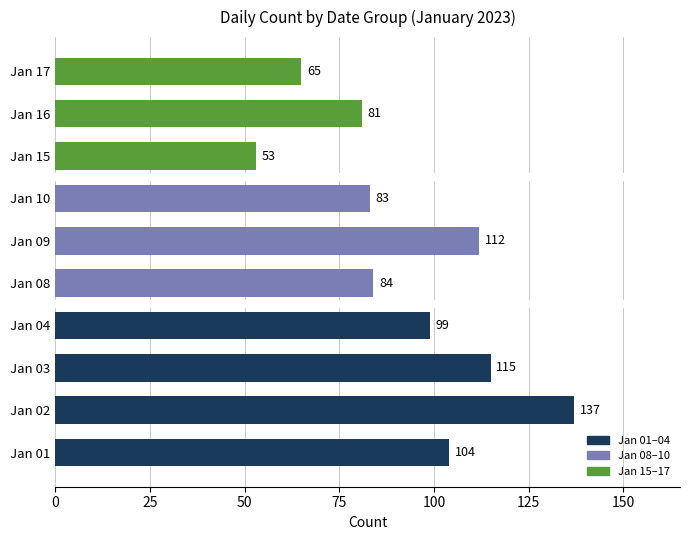

How many series are shown in this chart?

1